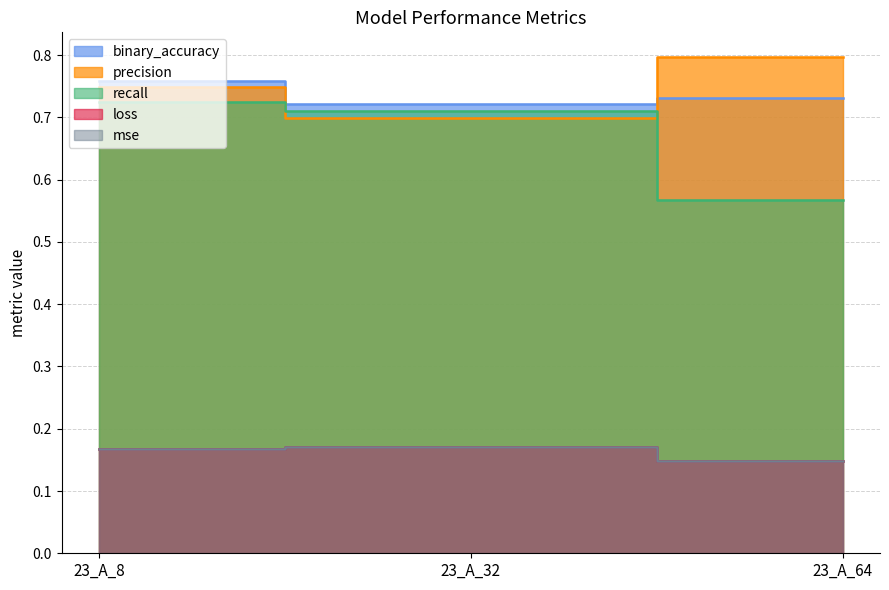

What is the lowest value of the mse series?

0.1